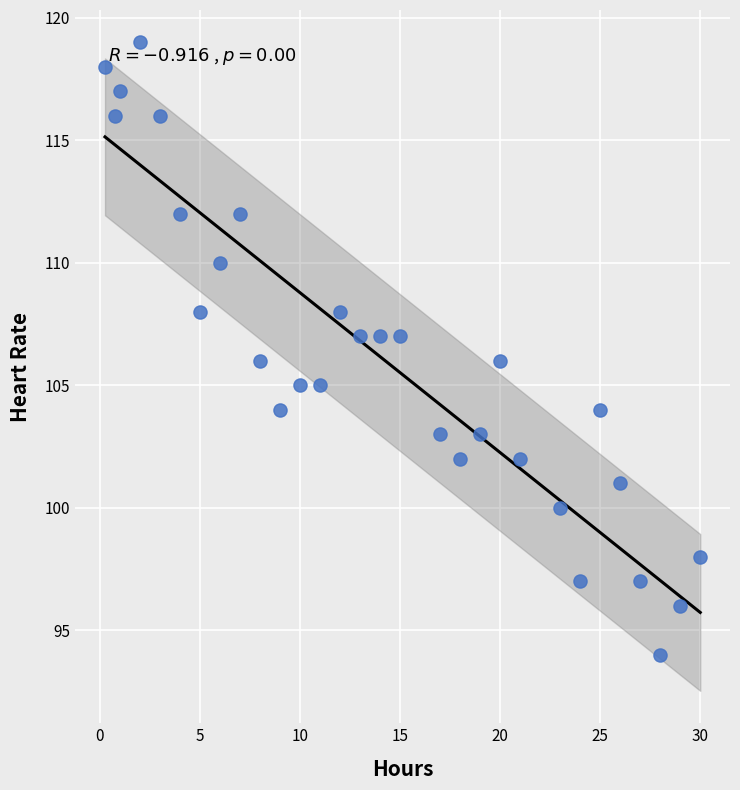

What is the range of Y values (max minus min)?

25